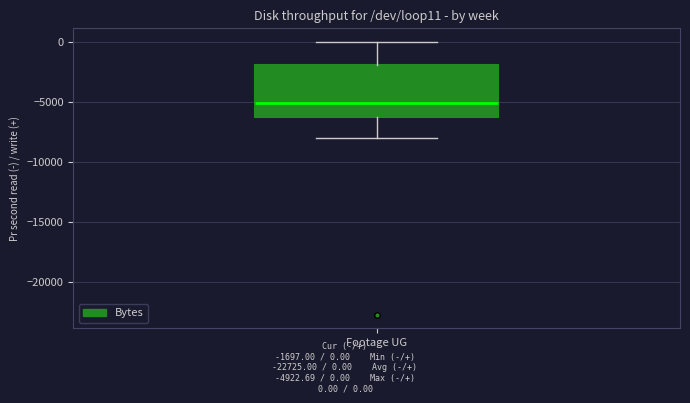

Where does the lower whisker of the box for Footage UG end on the y-axis? The values are not printed on the chart, so give them approximately, as read against the axis.

-8000